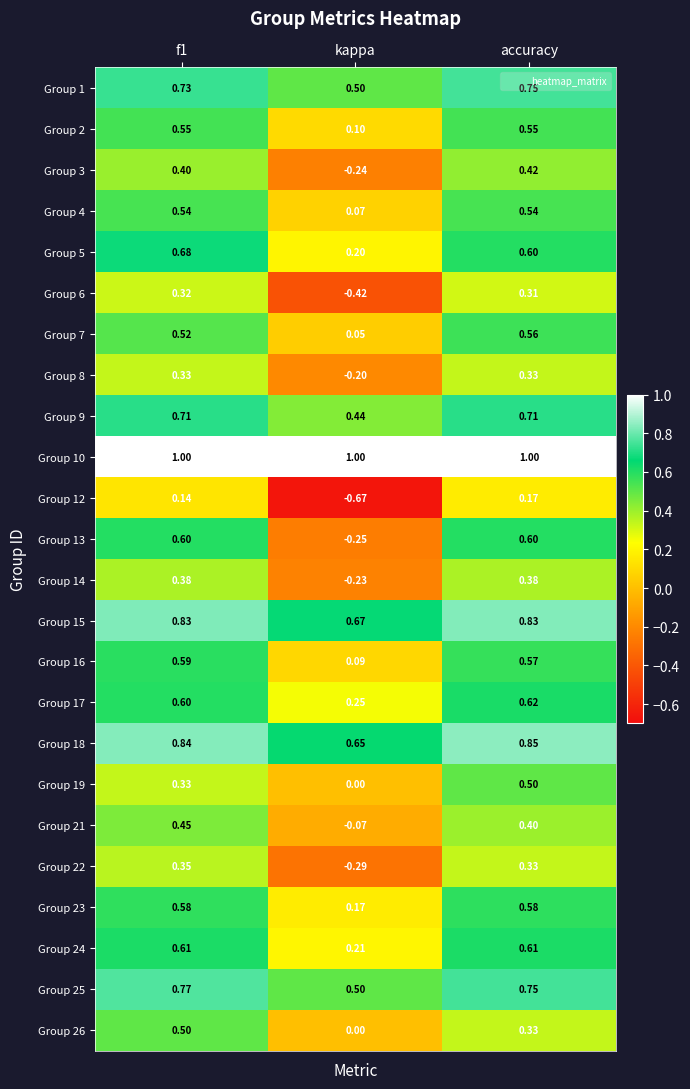

Which category has the lowest value across all series?

kappa